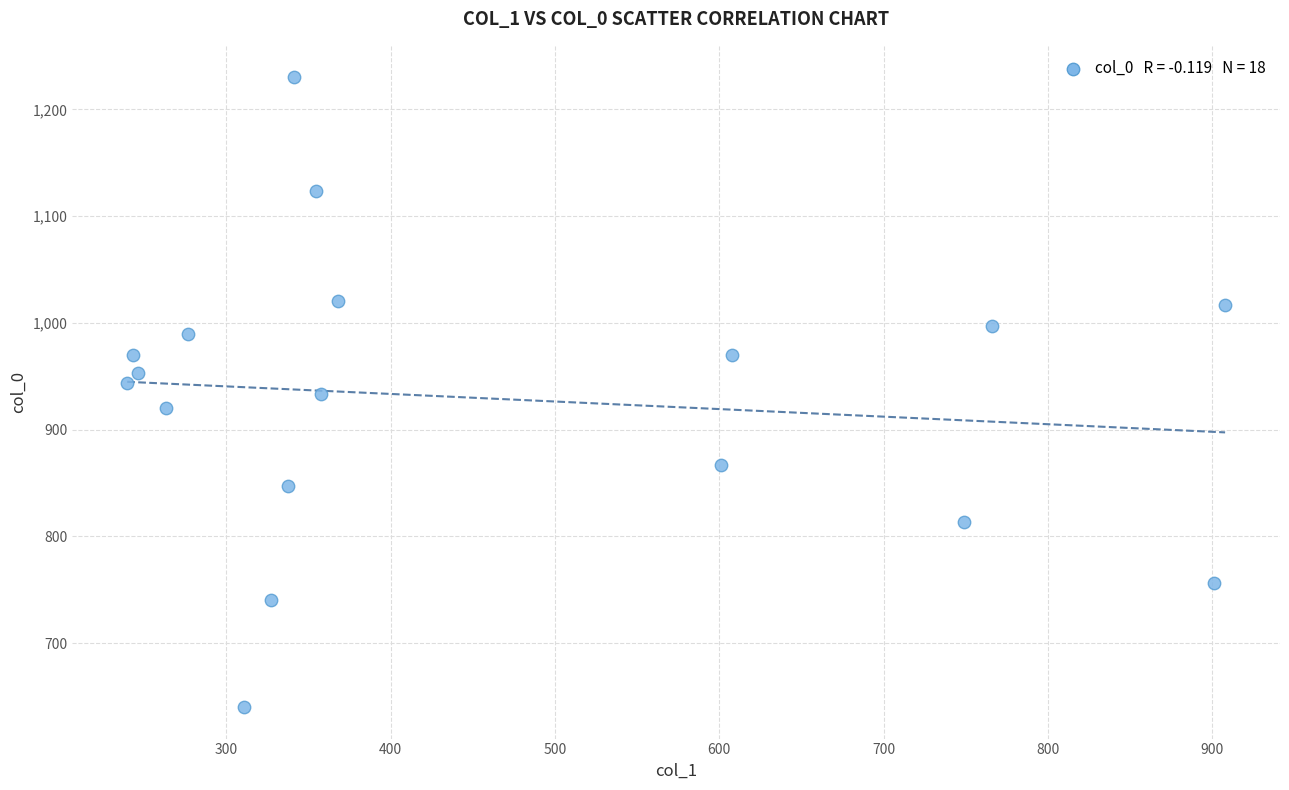

What is the range of X values (max minus min)?

668.2